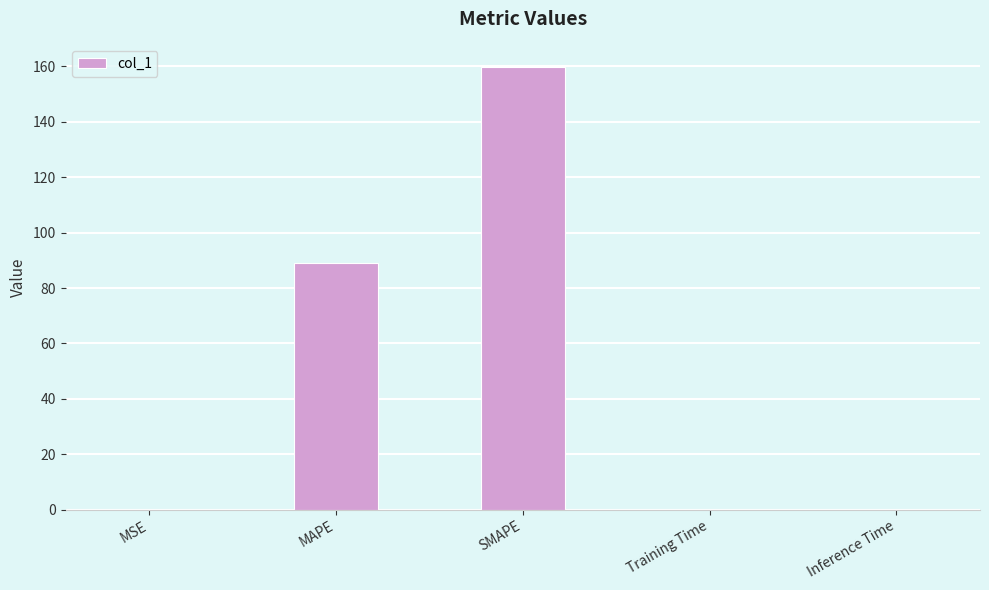

What is the sum of all values?

248.8